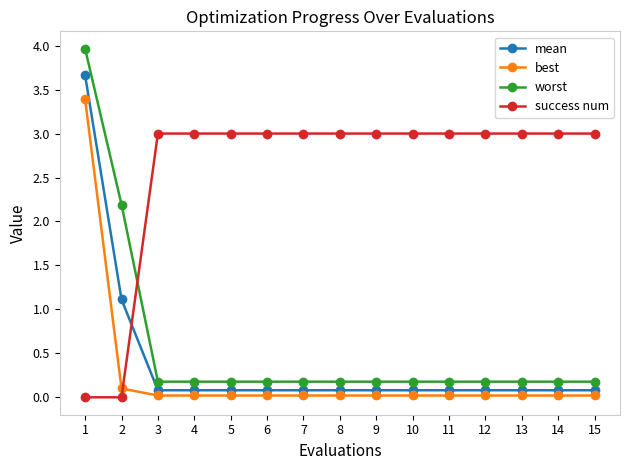

Which series has the largest total across all categories?

success num